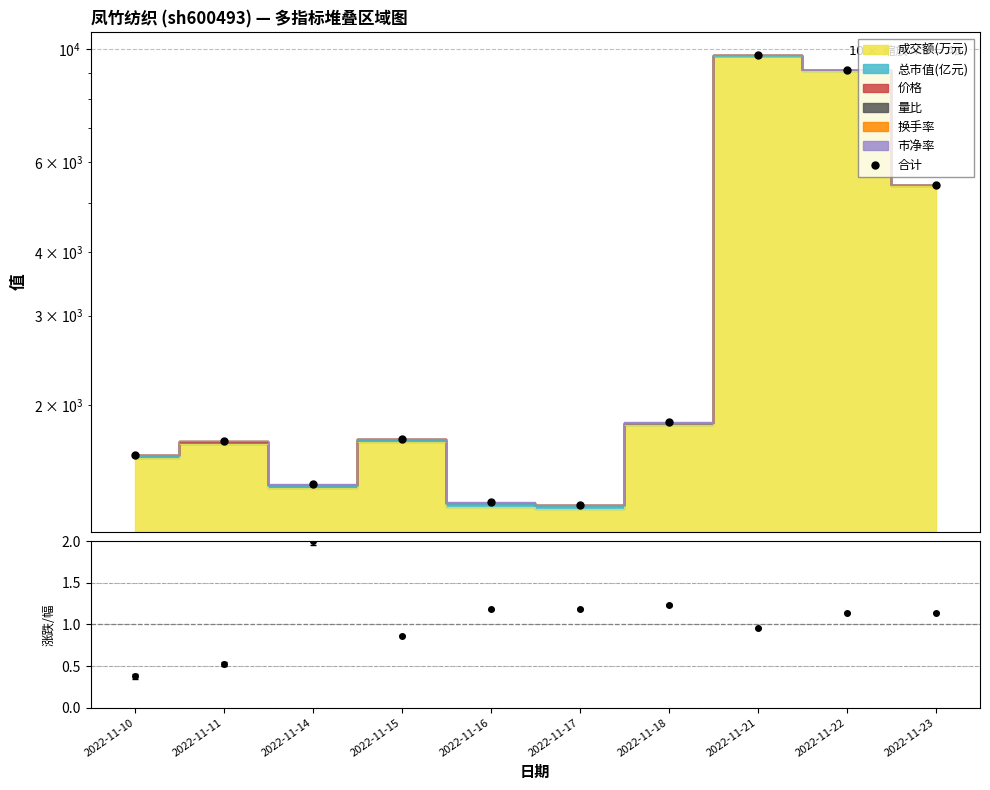

True or false: the data shows 935.4 at 2022-11-11.

False